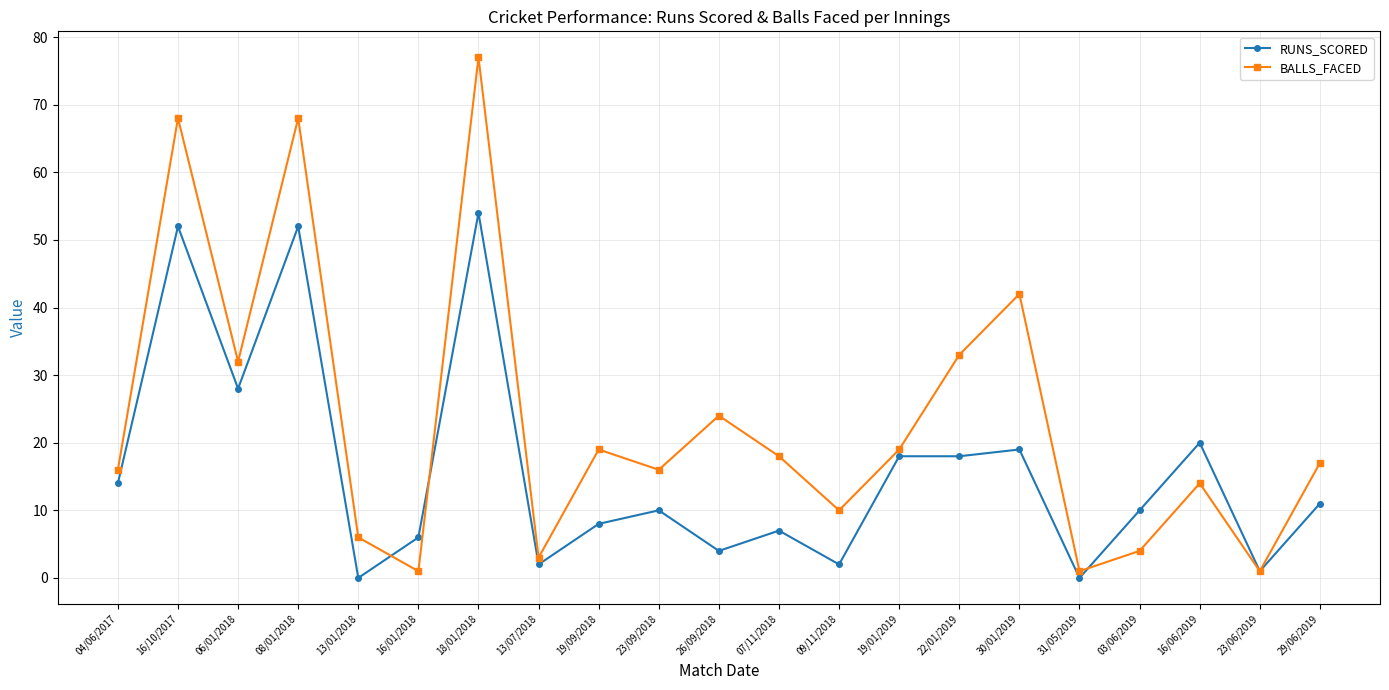

What is the value of the RUNS_SCORED point at the 10th from the left?

10